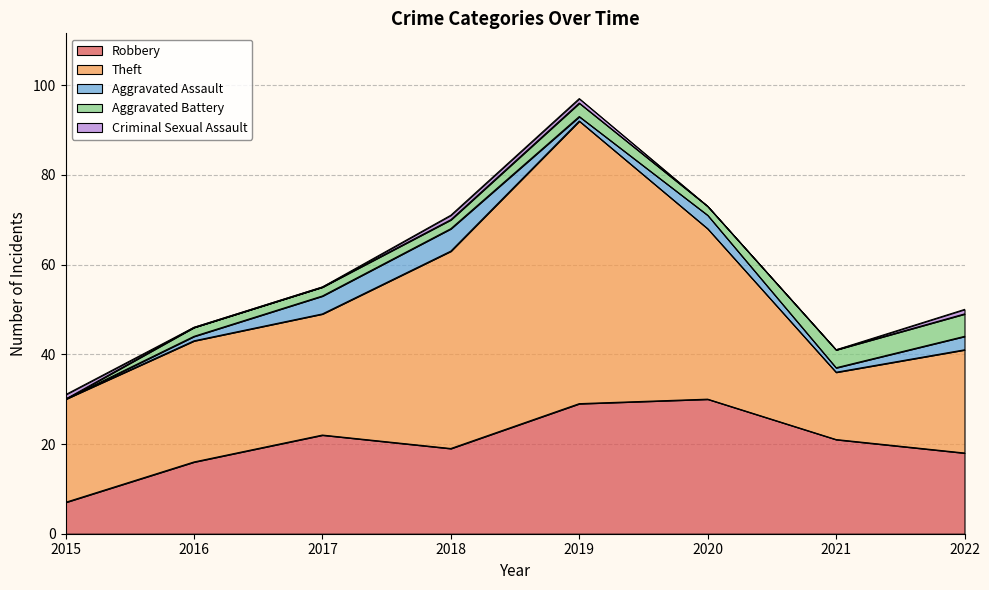

What is the difference between the Theft values at 2019 and 2016?

36